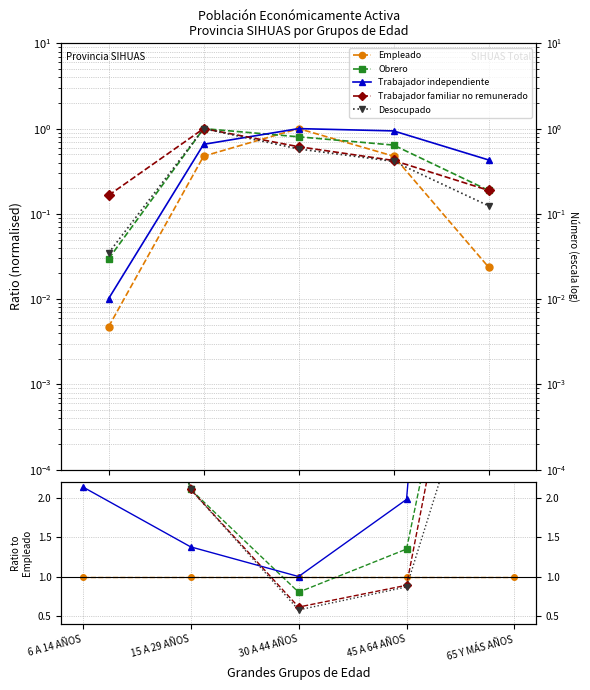

True or false: Obrero and Trabajador familiar no remunerado intersect in this chart.

True